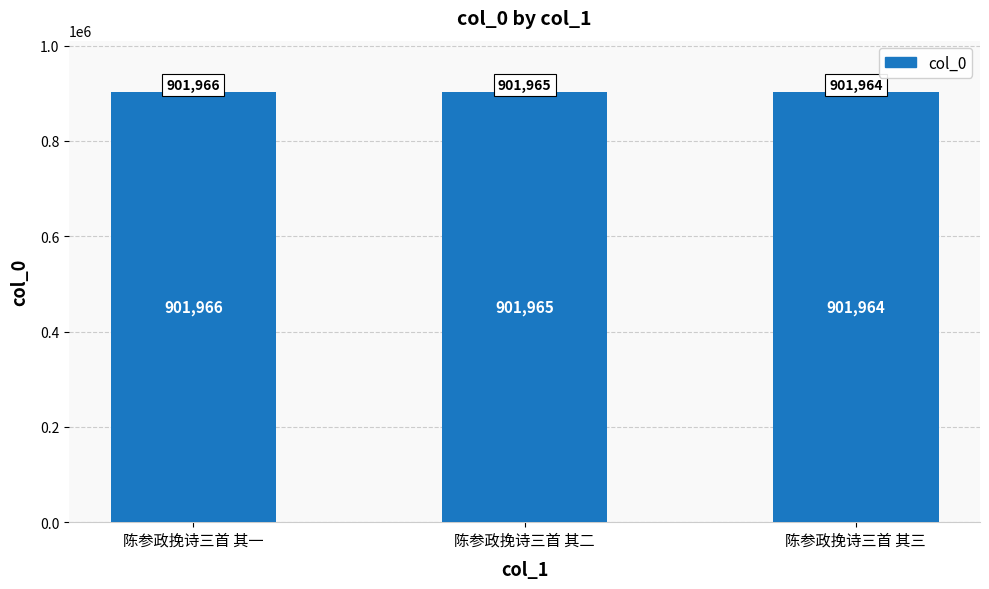

What is the label of the 3rd bar from the left?

陈参政挽诗三首 其三